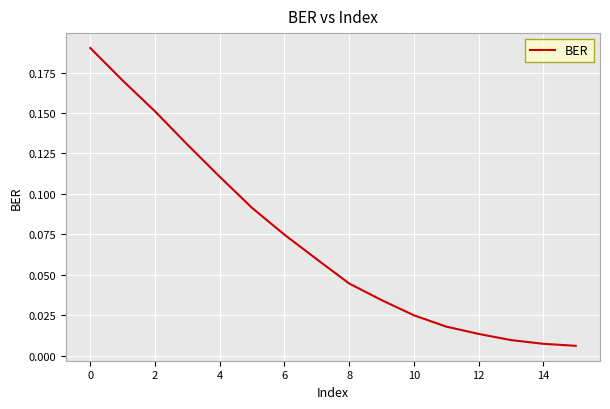

Count the number of data series in this chart.

1